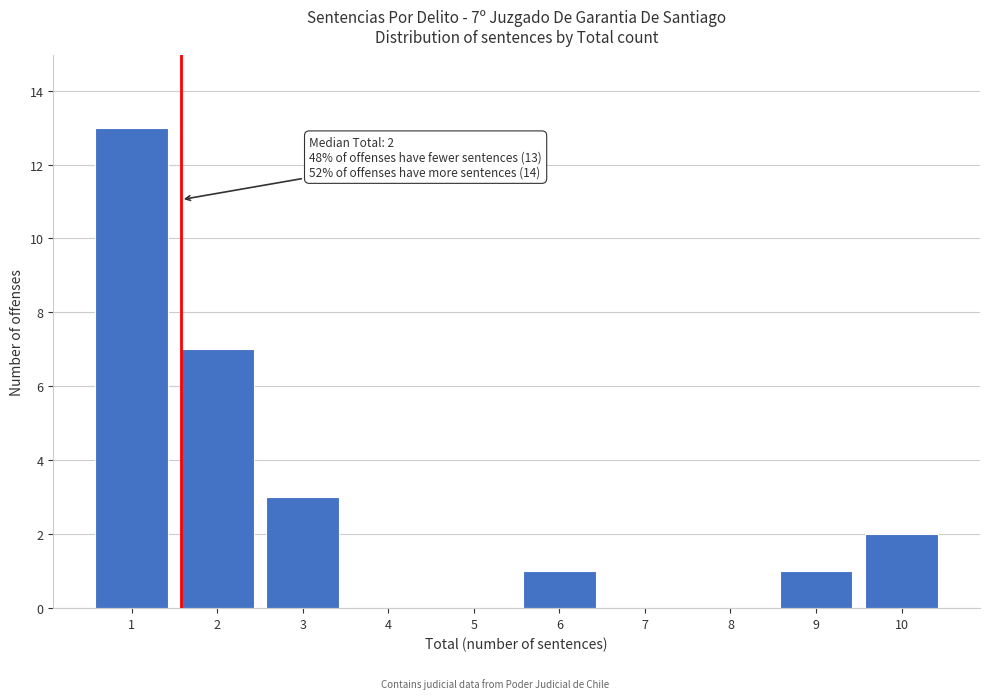

Reading left to right, what are all the values shown in this chart?

1=13	2=7	3=3	4=0	5=0	6=1	7=0	8=0	9=1	10=2